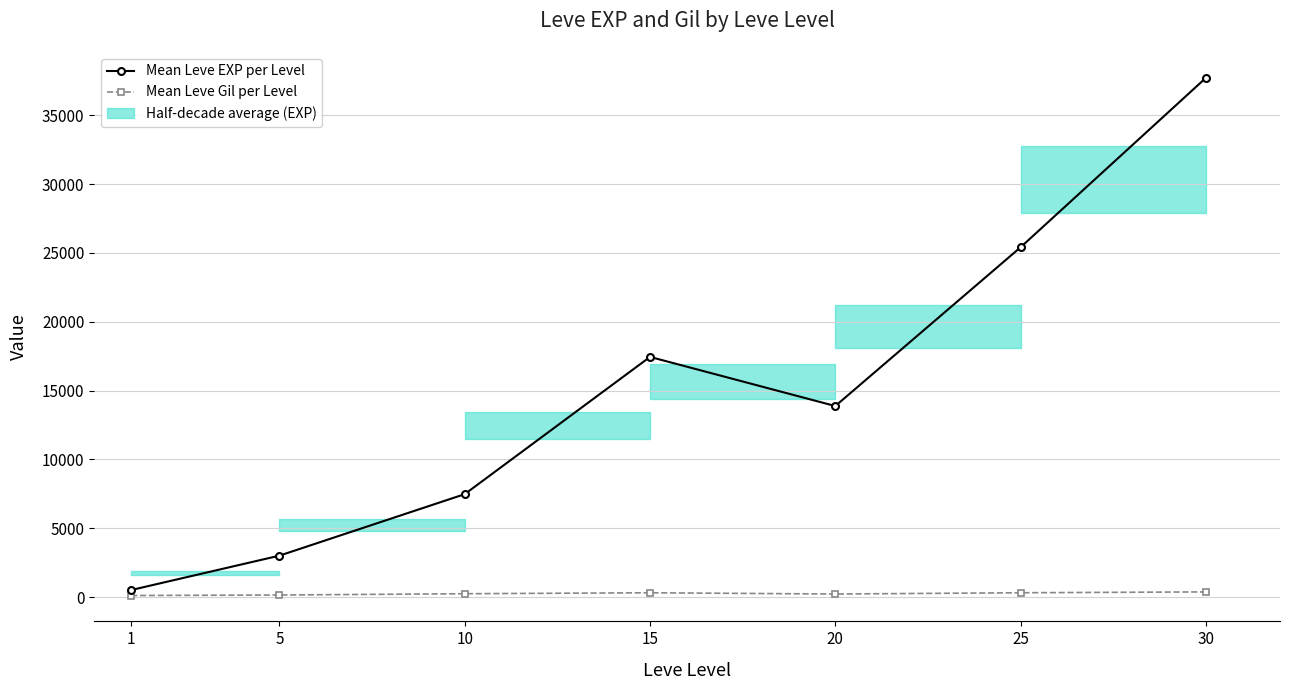

Reading left to right, what are all the values shown in this chart?

Mean Leve EXP per Level: 1=510.2	5=3008.3	10=7475.0	15=17445.0	20=13876.7	25=25410.0	30=37715.0
Mean Leve Gil per Level: 1=113.0	5=149.3	10=242.5	15=312.0	20=220.8	25=312.7	30=375.2